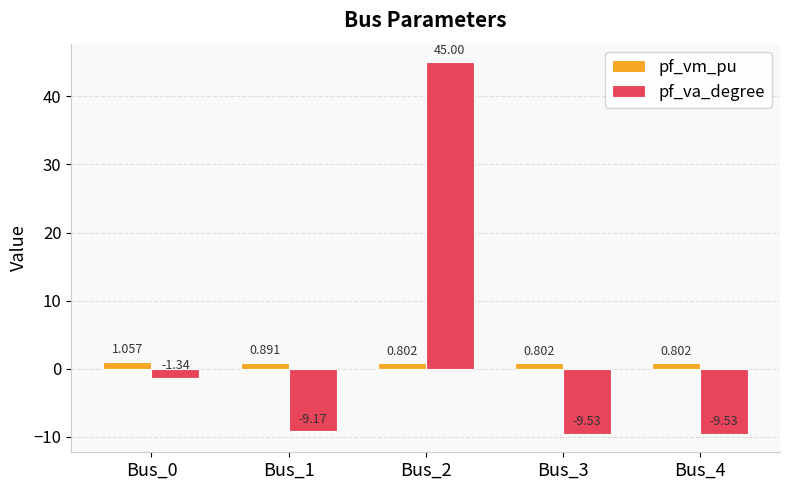

Which series has the largest total across all categories?

pf_va_degree